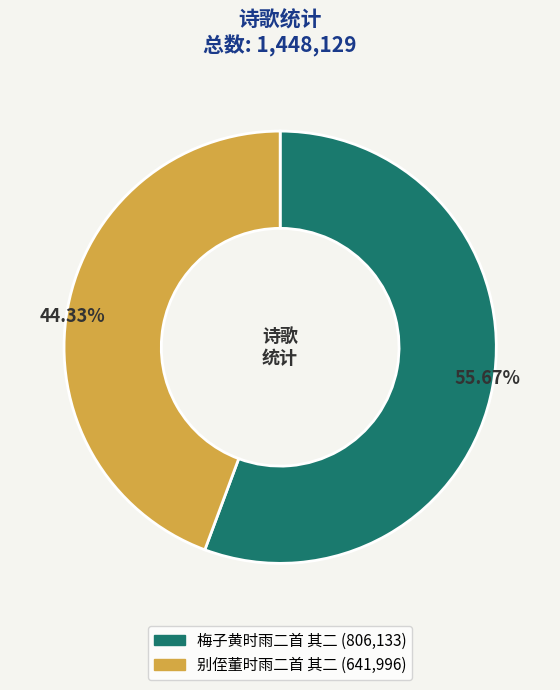

What percentage is the 别侄董时雨二首 其二 slice, to the nearest percent?

44%